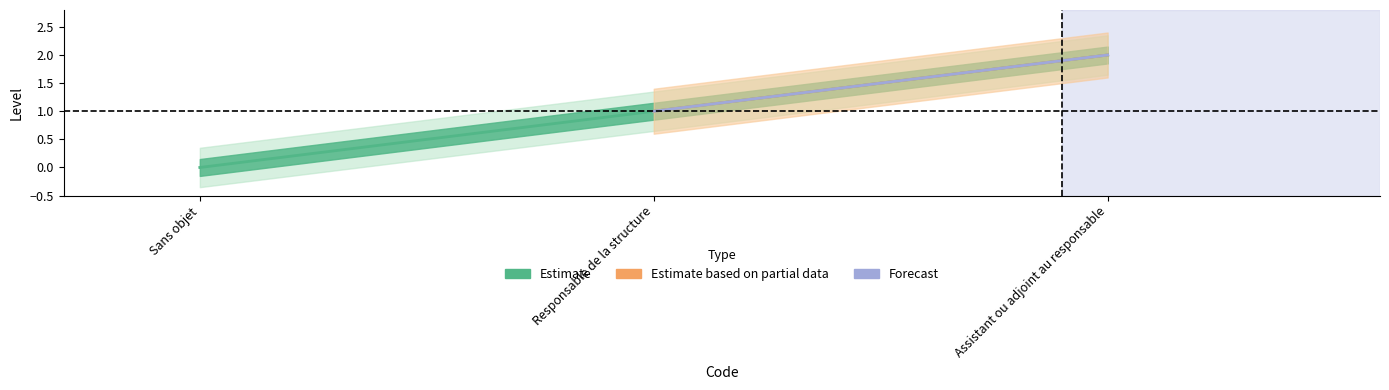

Which series has the largest range (max minus min)?

Estimate